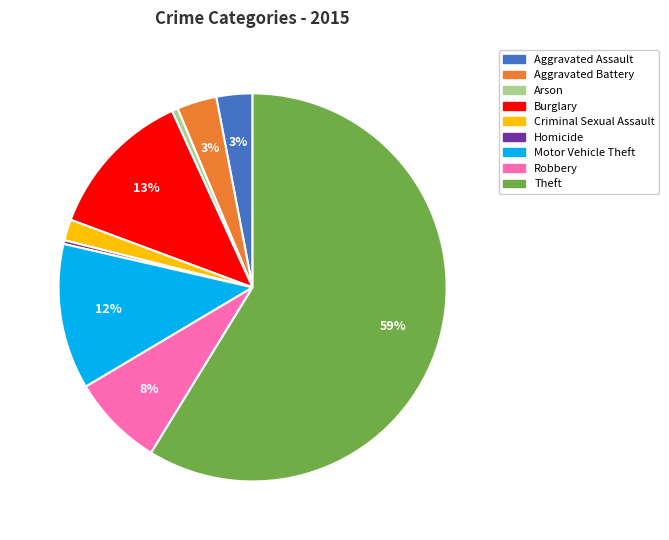

Which category has the biggest portion of the pie?

Theft